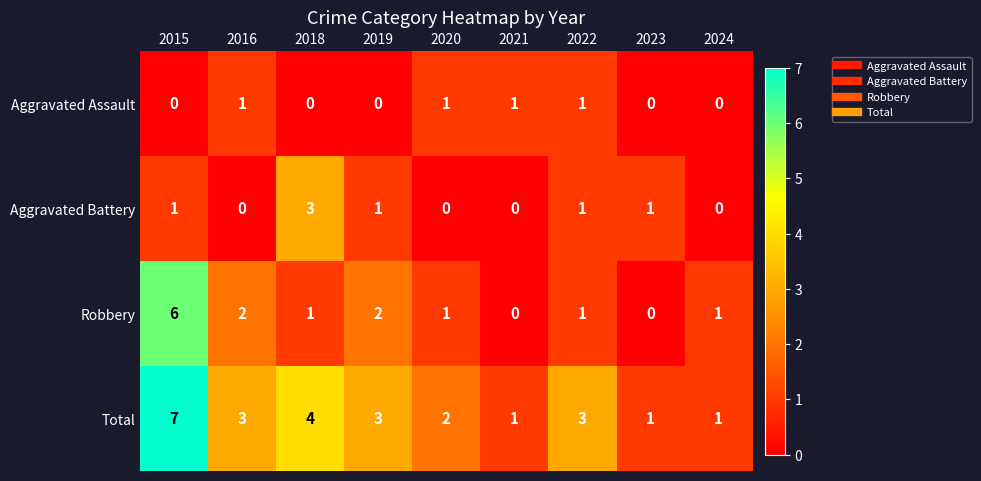

The Aggravated Battery series shows -1 at 2020. True or false?

False